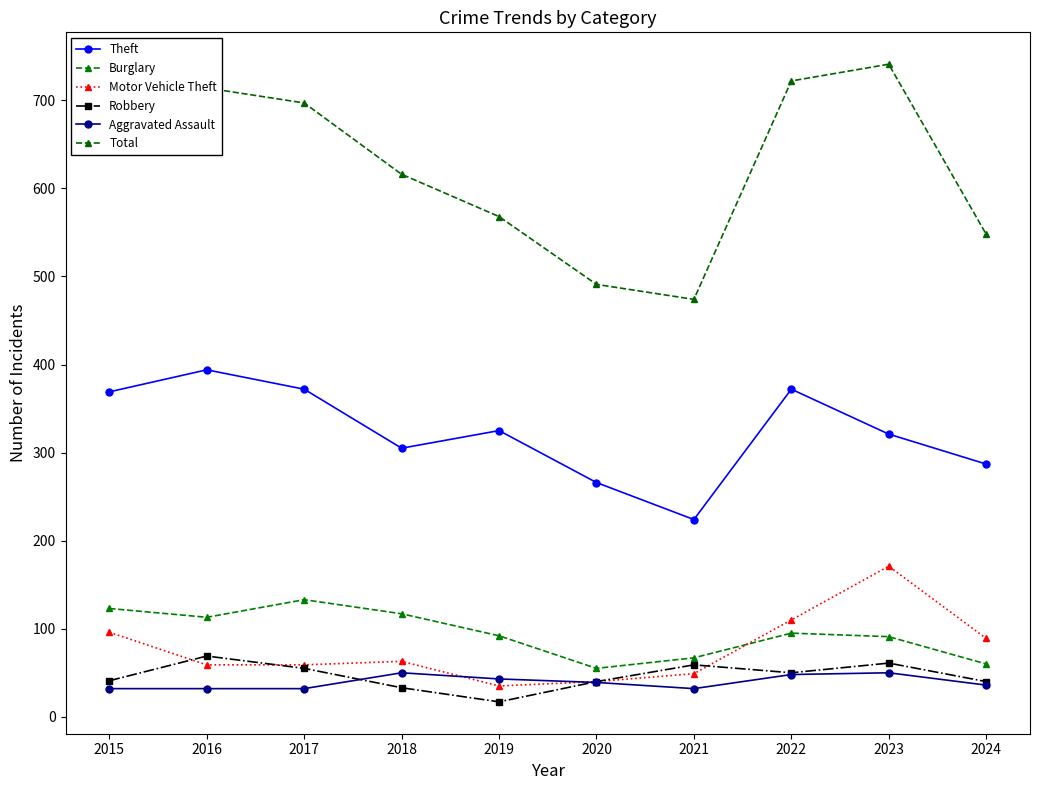

Count the number of categories in the chart.

10